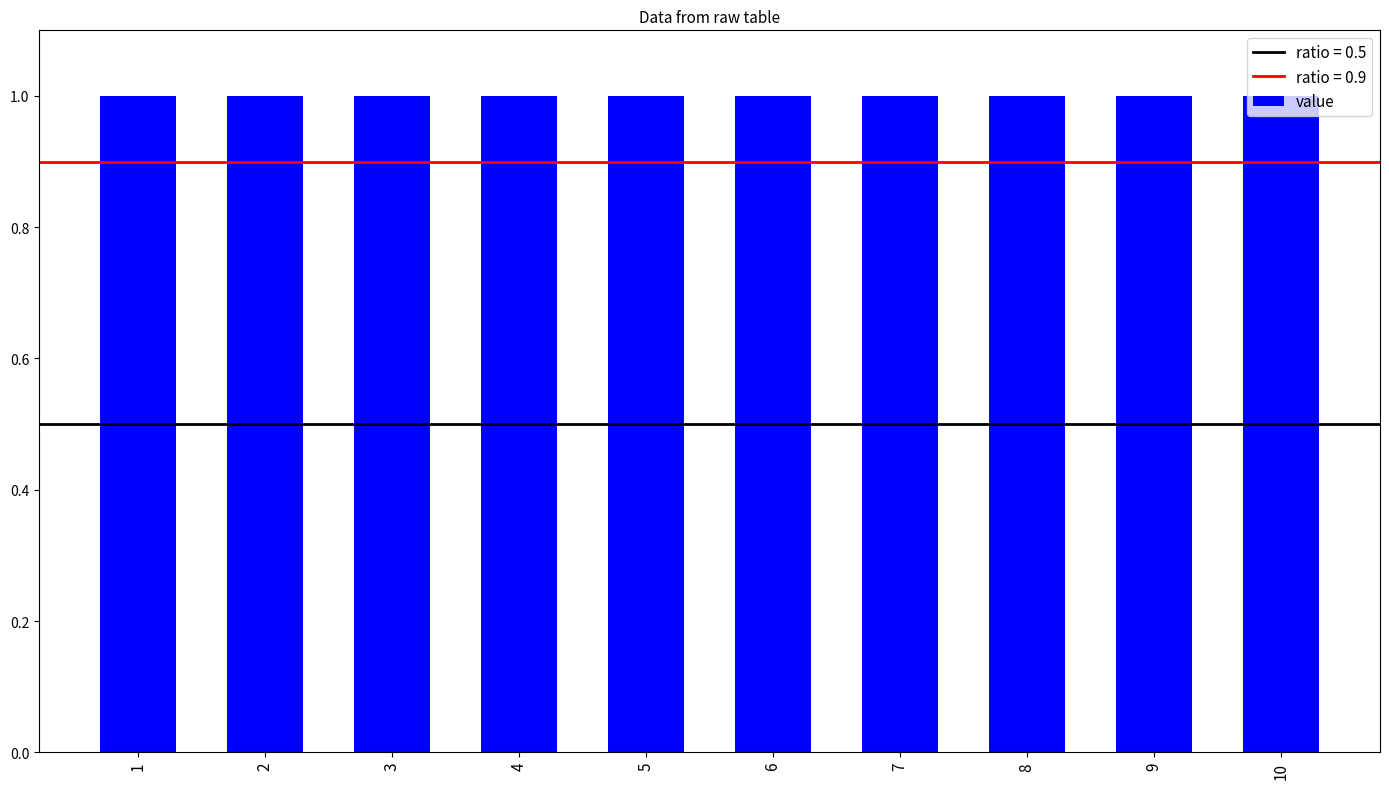

What is the total value across all series at 6?

1